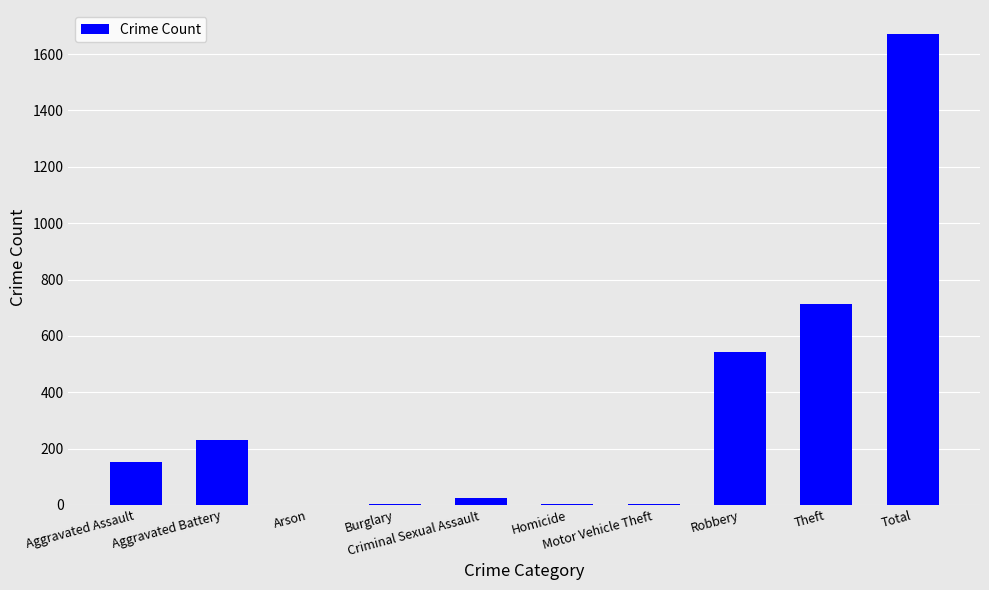

What is the label of the 4th bar from the right?

Motor Vehicle Theft